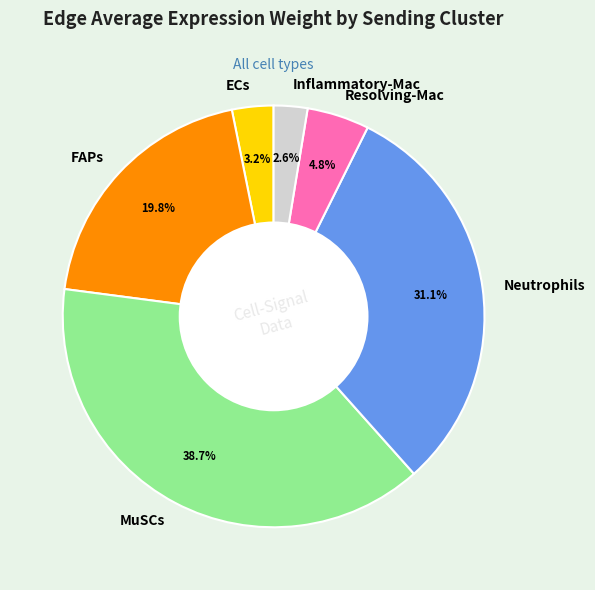

What percentage is the MuSCs slice, to the nearest percent?

39%